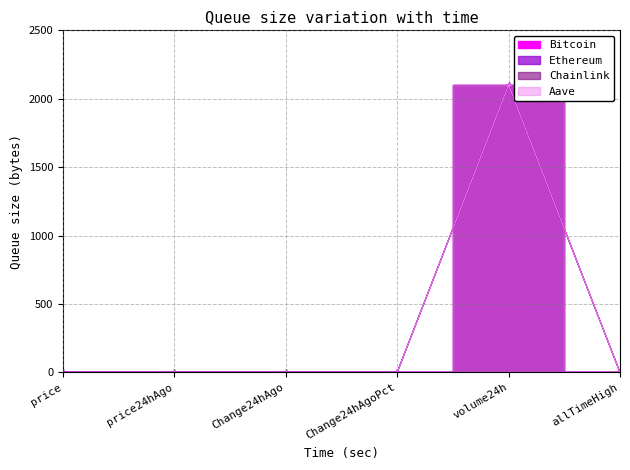

Reading left to right, transcribe all the data shown in this chart.

Bitcoin: 0.0	0.0	0.0	0.0	2100.0	0.0
Ethereum: 0.0	0.0	0.0	0.0	2100.0	0.0
Chainlink: 0.0	0.0	0.0	0.0	2100.0	0.0
Aave: 0.0	0.0	0.0	0.0	2100.0	0.0